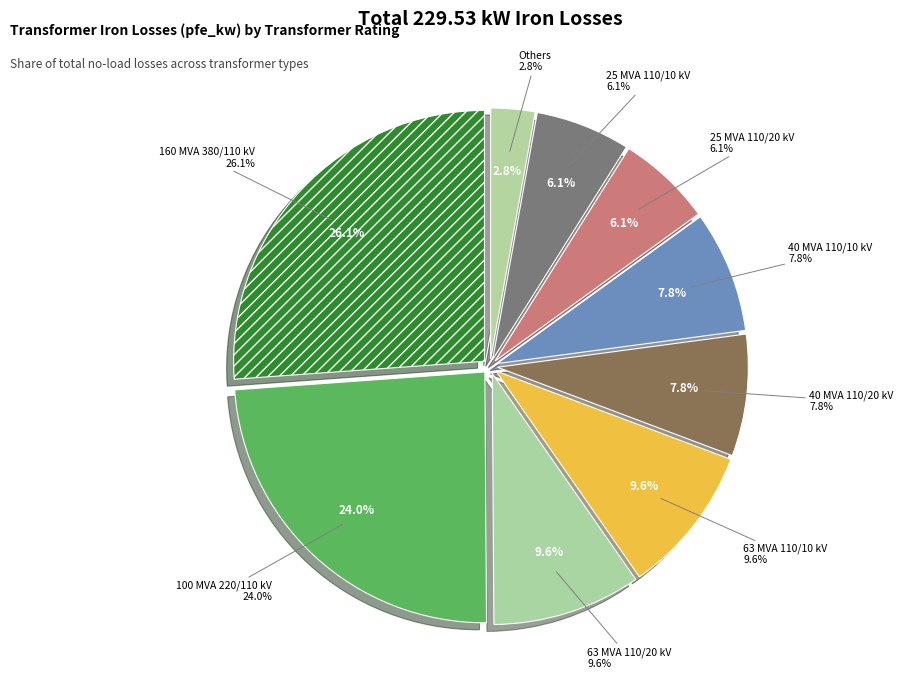

The 25 MVA 110/10 kV slice represents 13% of the pie. True or false?

False